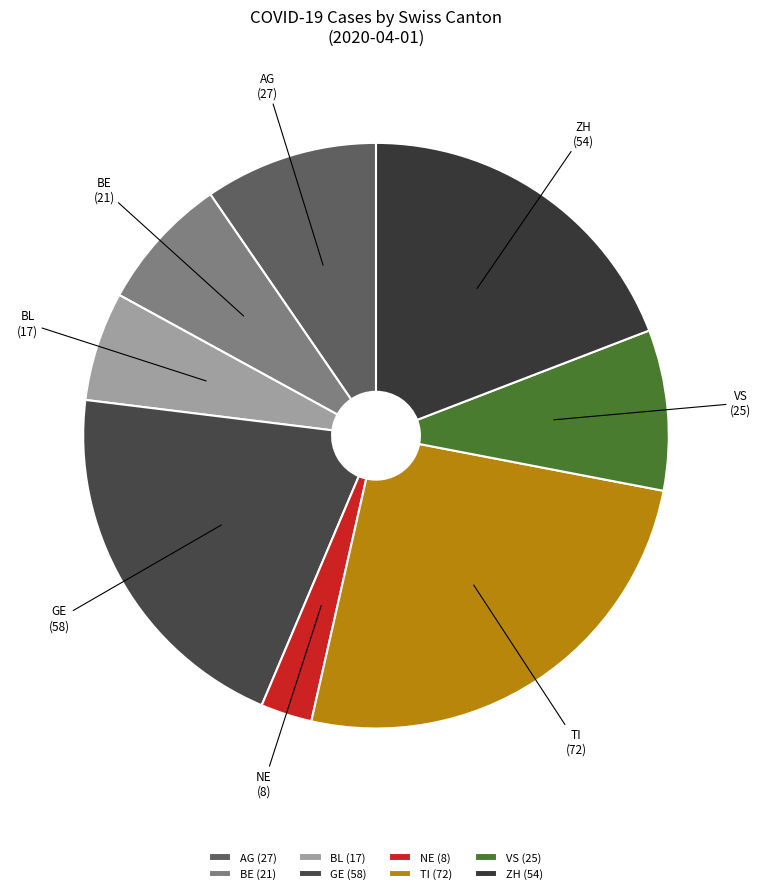

Which has a higher value, NE or ZH?

ZH